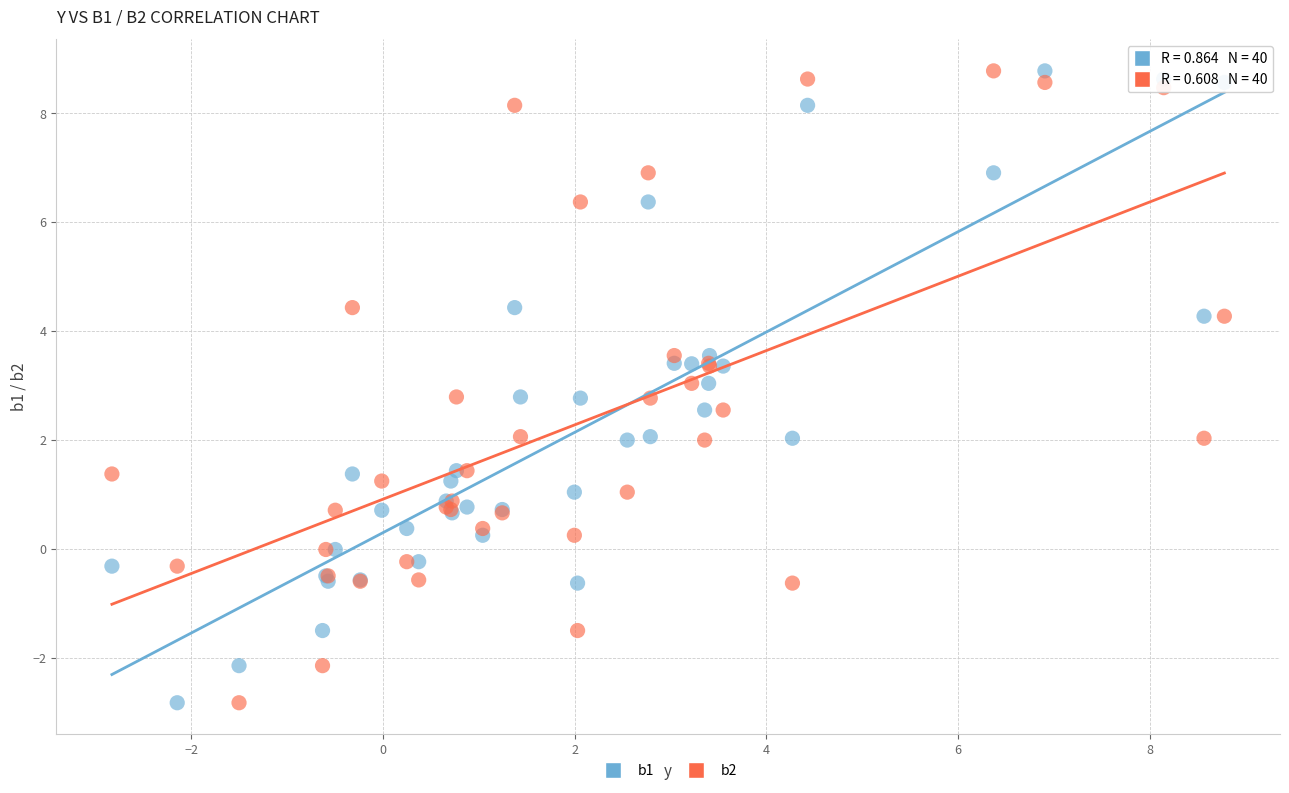

What is the X range (max minus min) for the scatter plot?

11.6